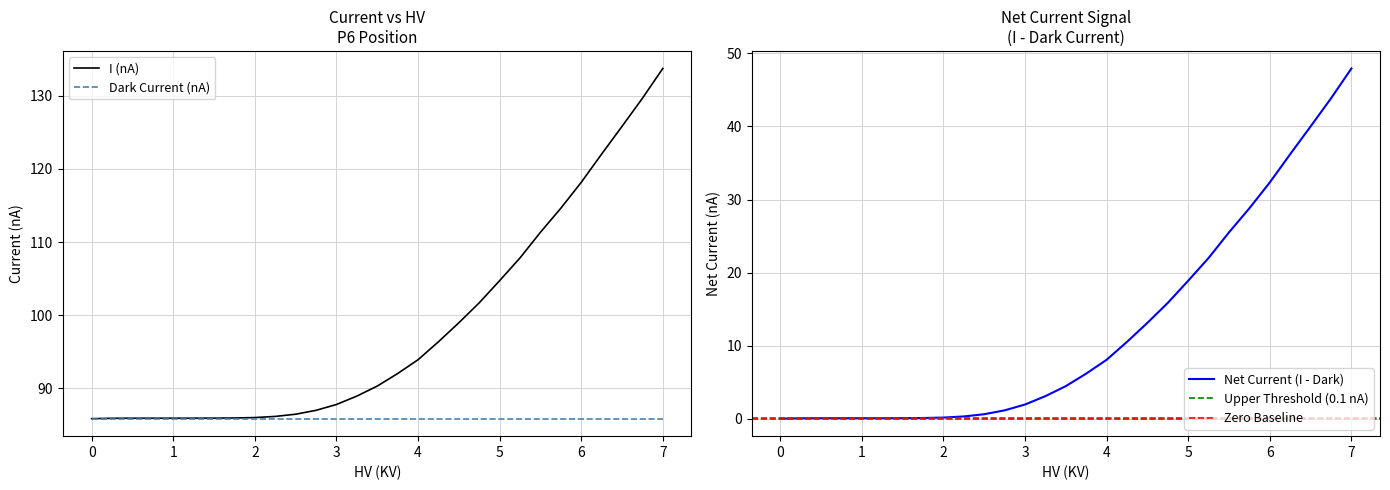

True or false: HV(KV) has more than 0 interior local peaks.

False